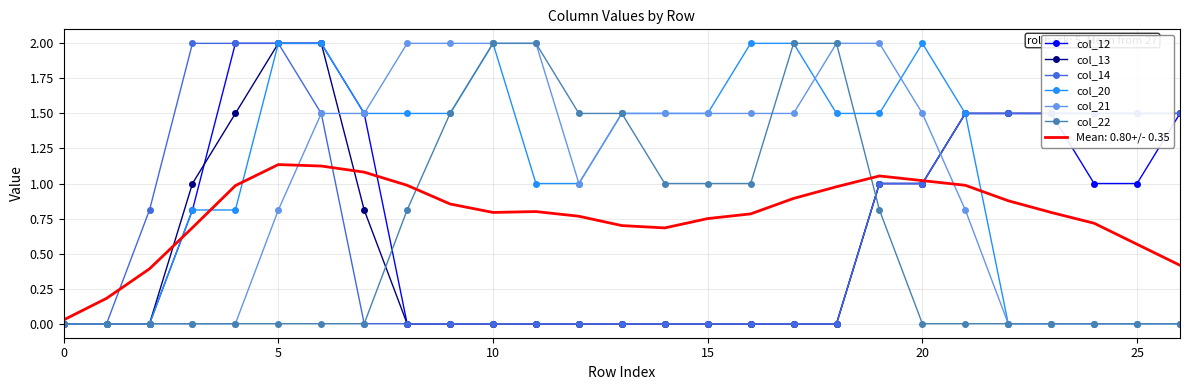

Which series has the largest total across all categories?

col_20